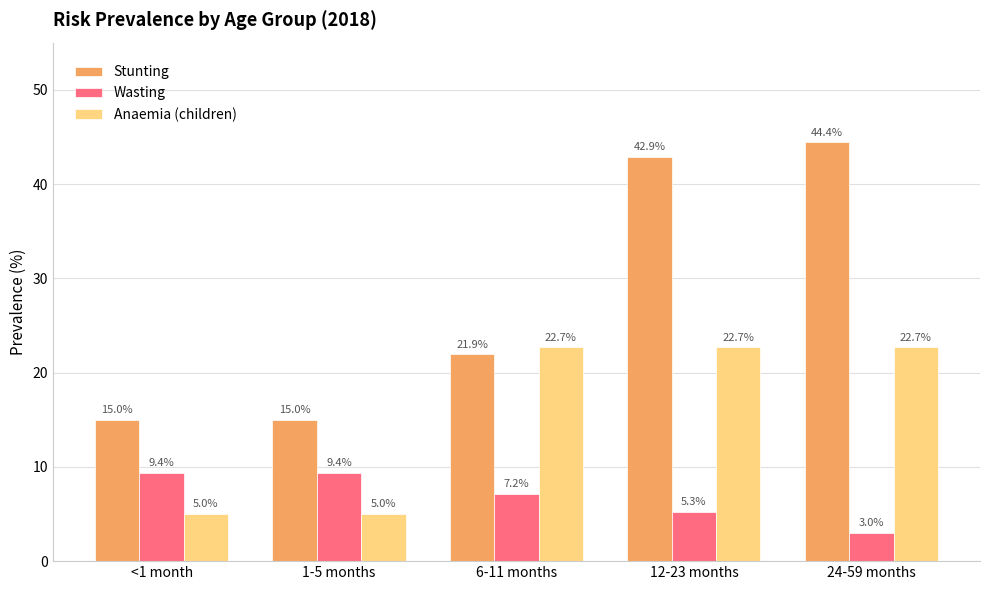

At which label does Stunting first exceed 21?

6-11 months